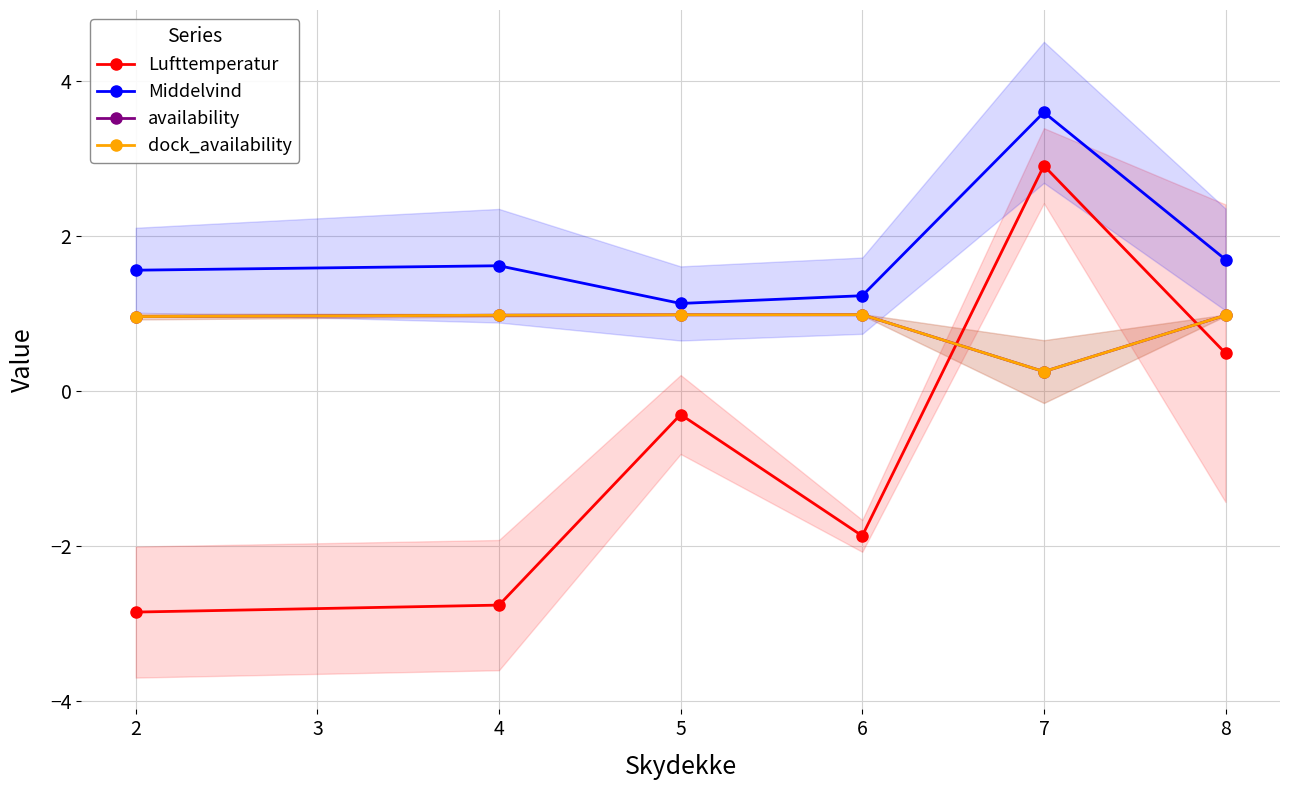

Reading left to right, extract all data points from this chart.

Lufttemperatur: -2.9	-2.8	-0.3	-1.9	2.9	0.5
Middelvind: 1.6	1.6	1.1	1.2	3.6	1.7
availability: 1.0	1.0	1.0	1.0	0.3	1.0
dock_availability: 1.0	1.0	1.0	1.0	0.3	1.0